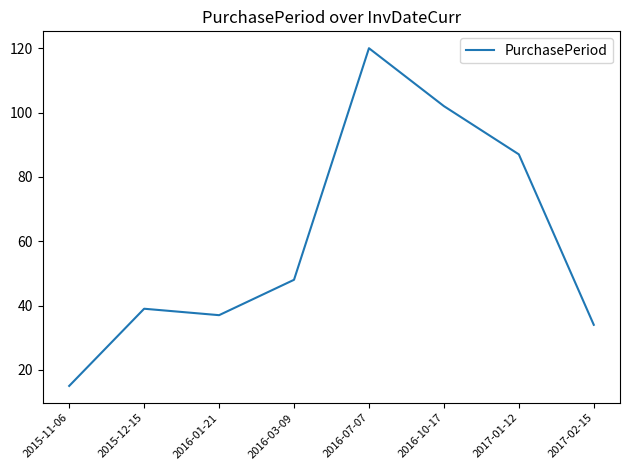

What is the difference between the maximum and minimum values?

105